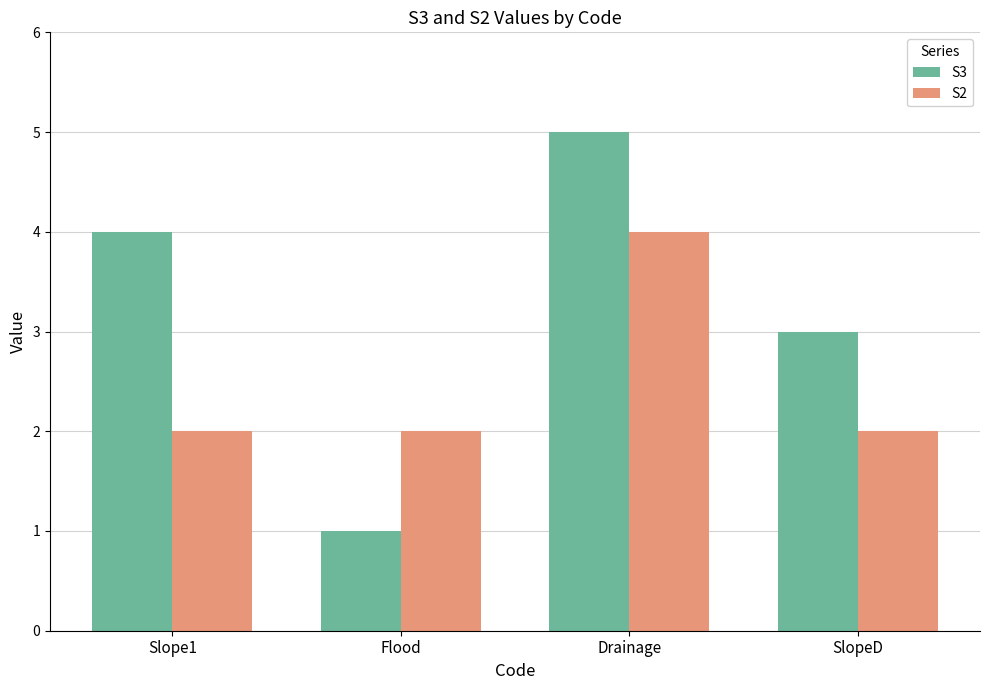

What is the value of the S3 bar at the 2nd from the left?

1